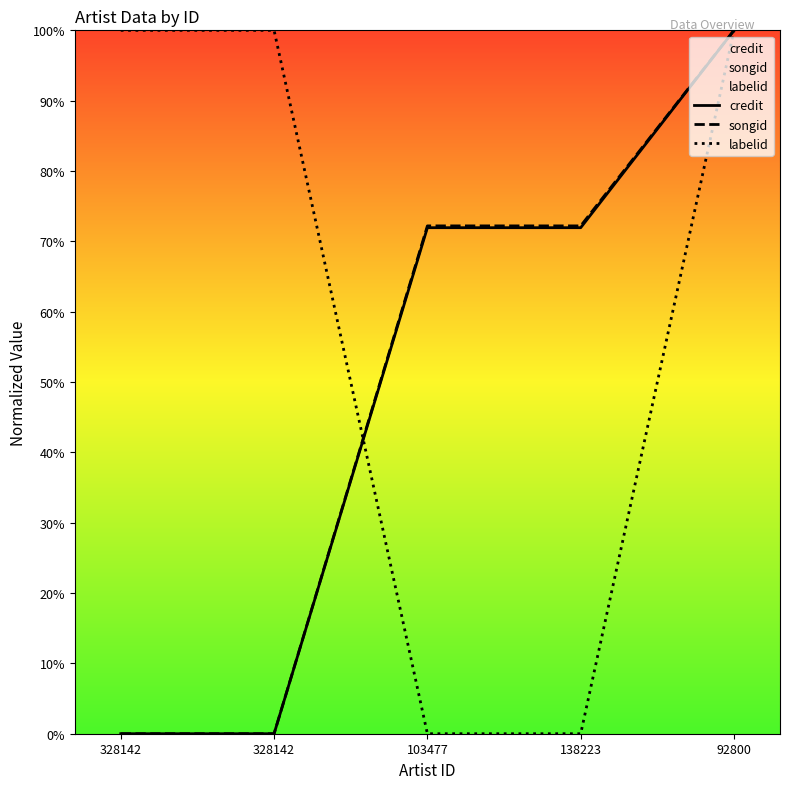

How many data points does each series have?

5